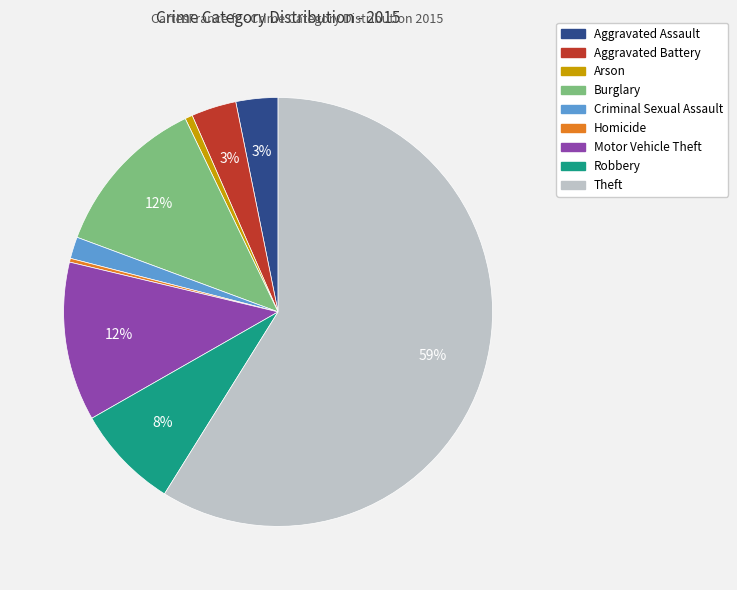

To the nearest percent, what portion does Robbery represent?

8%